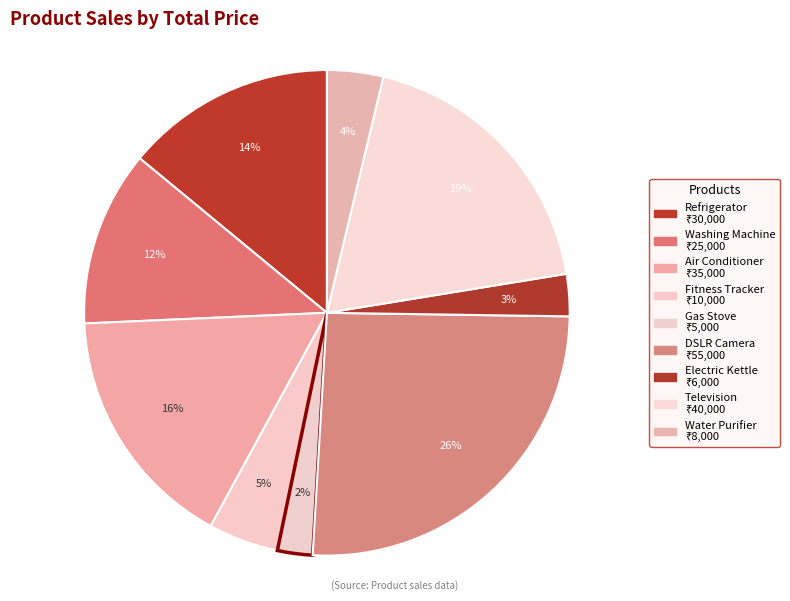

Does DSLR Camera represent more than half of the total?

No